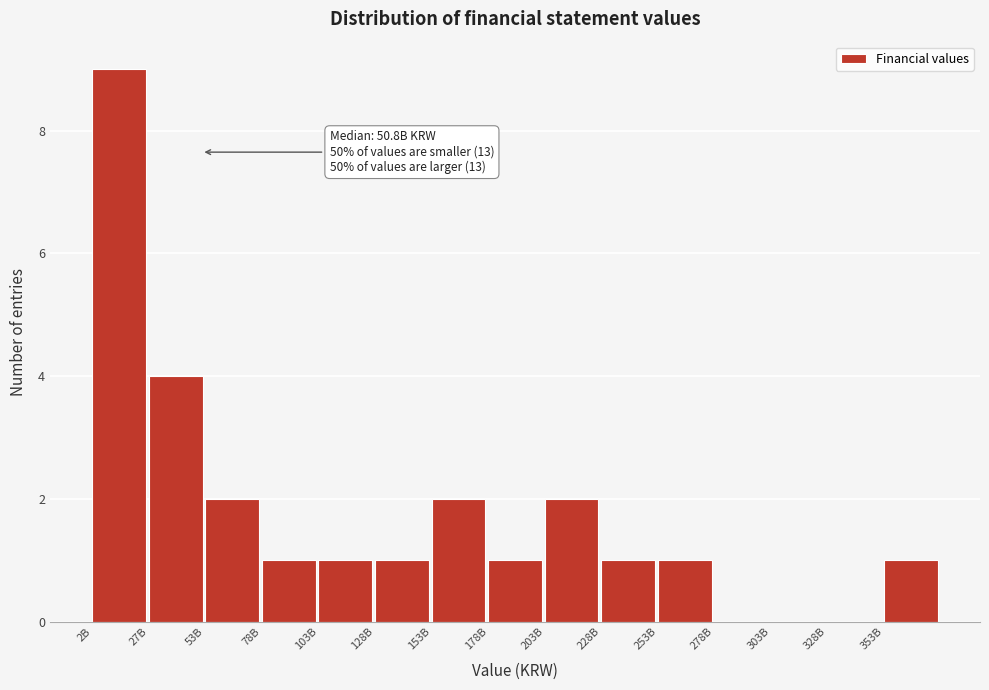

Reading right to left, list all the values displayed in this chart.

353B=1	328B=0	303B=0	278B=0	253B=1	228B=1	203B=2	178B=1	153B=2	128B=1	103B=1	78B=1	53B=2	27B=4	2B=9